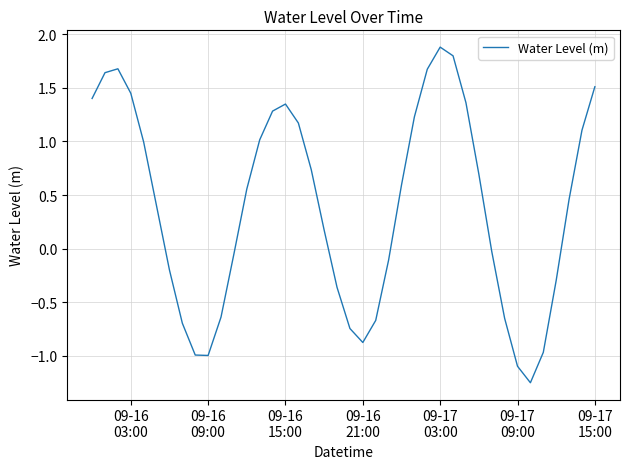

What is the difference between the maximum and minimum values?

3.1